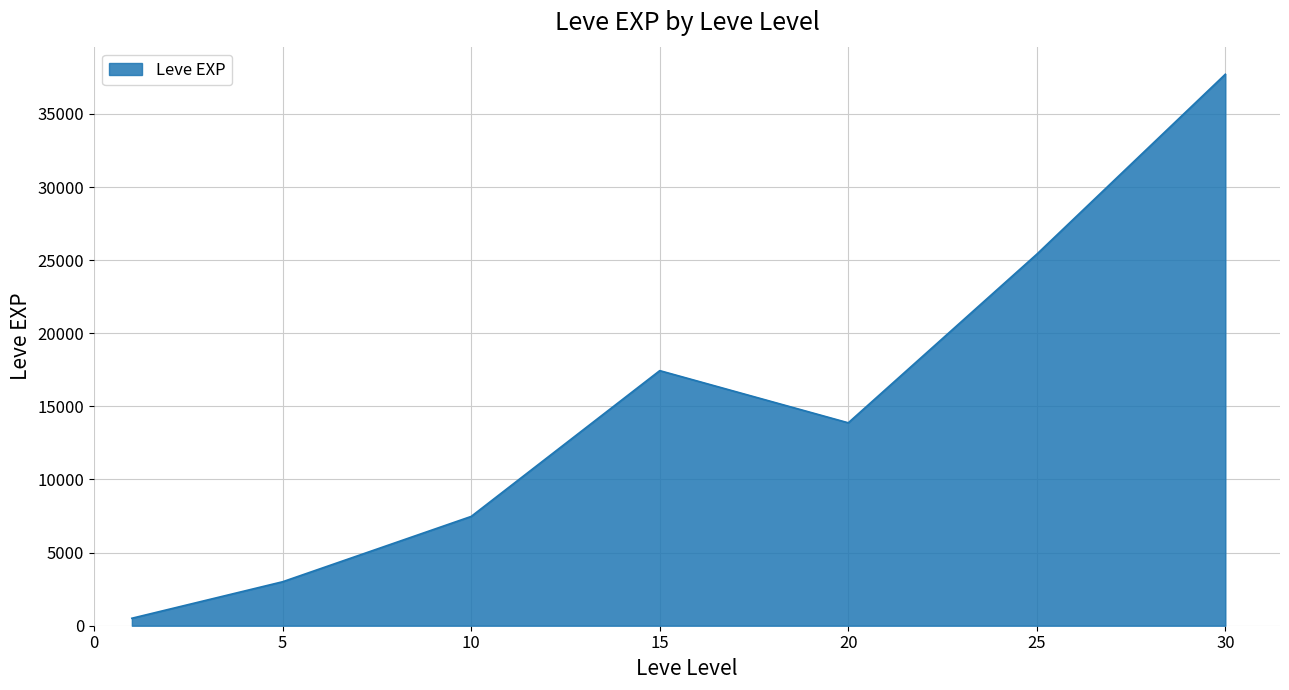

How many lines are shown in the chart?

1